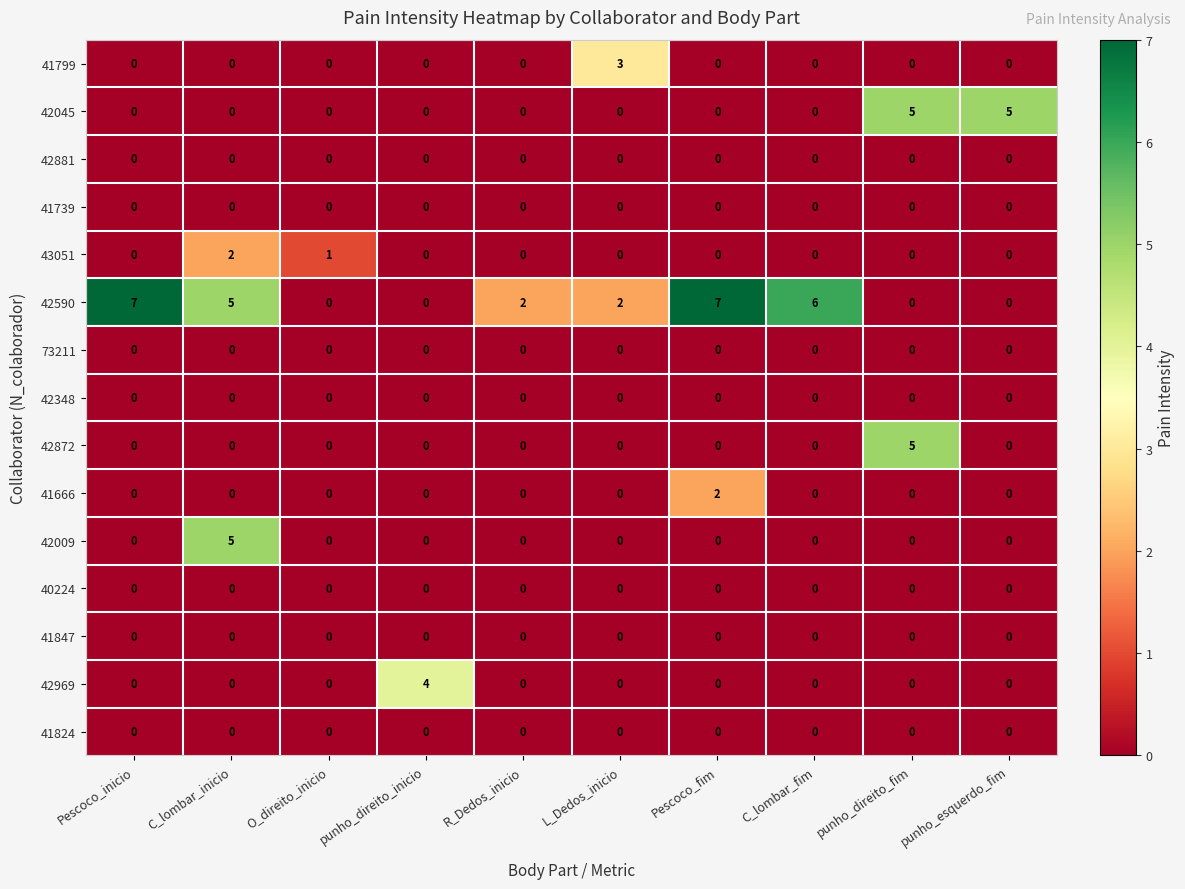

The 42881 series shows 0 at C_lombar_fim. True or false?

True